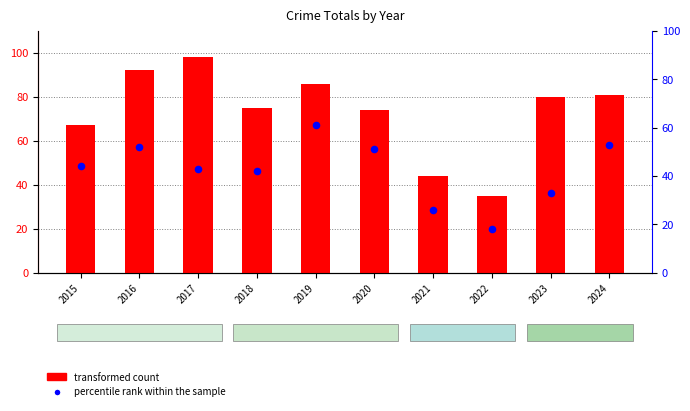

At which category is the sum across all series the highest?

2019